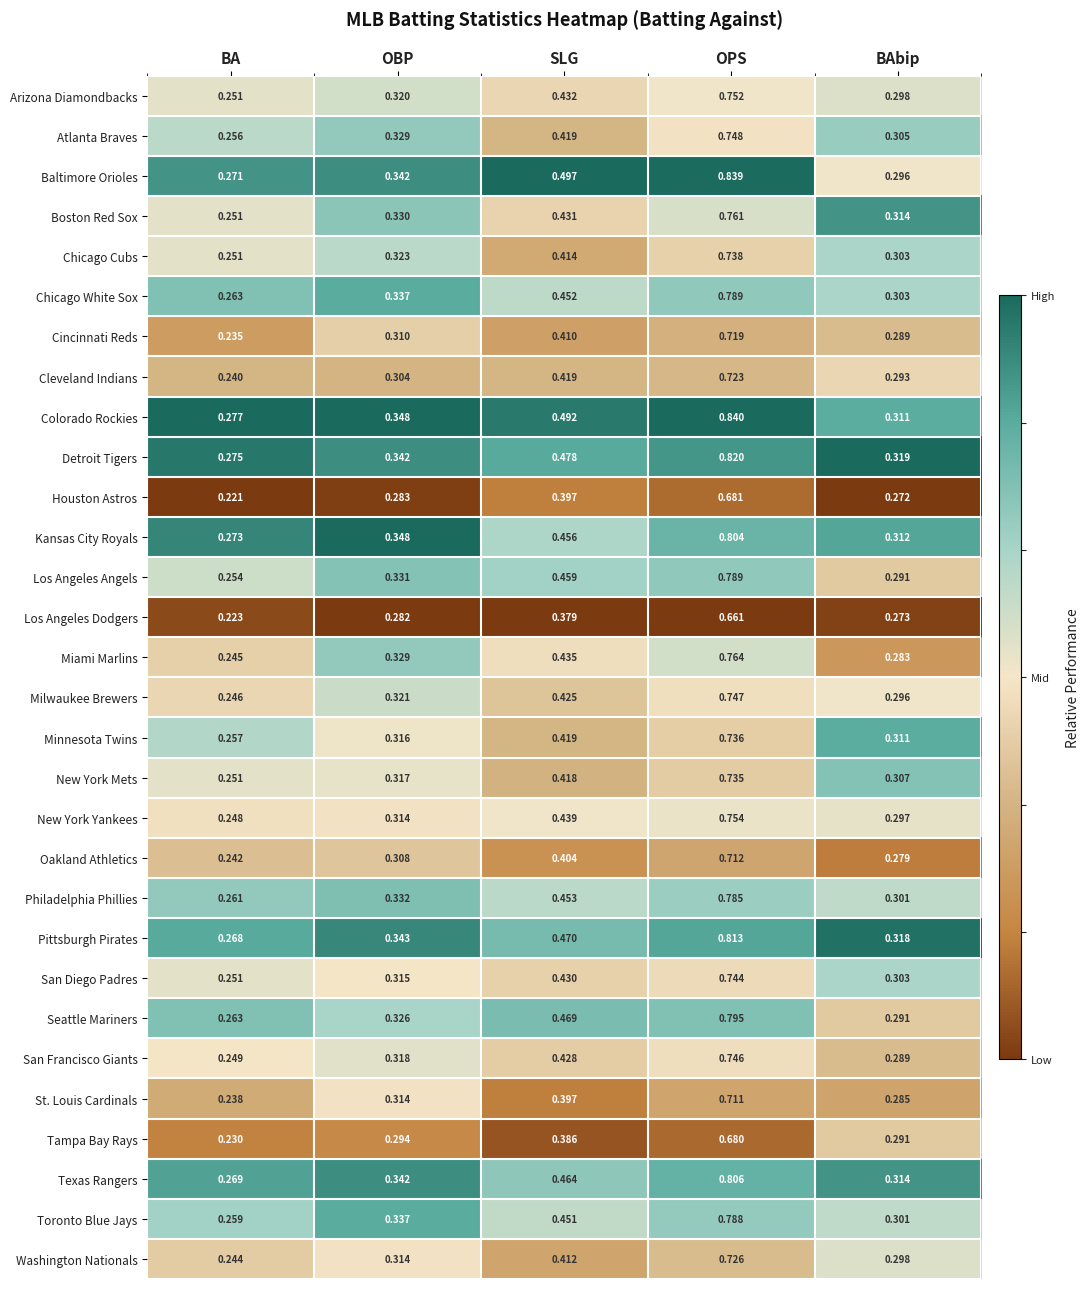

Which category has the lowest value in the New York Mets series?

BA